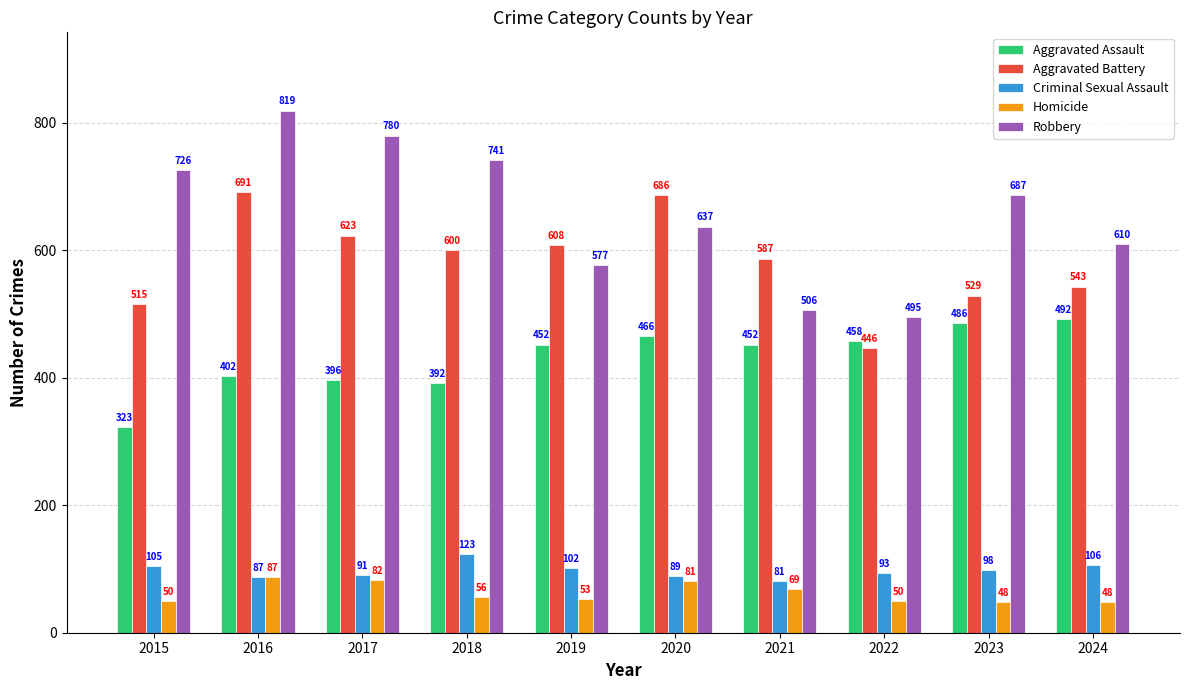

What are all the series names shown in the legend?

Aggravated Assault, Aggravated Battery, Criminal Sexual Assault, Homicide, Robbery